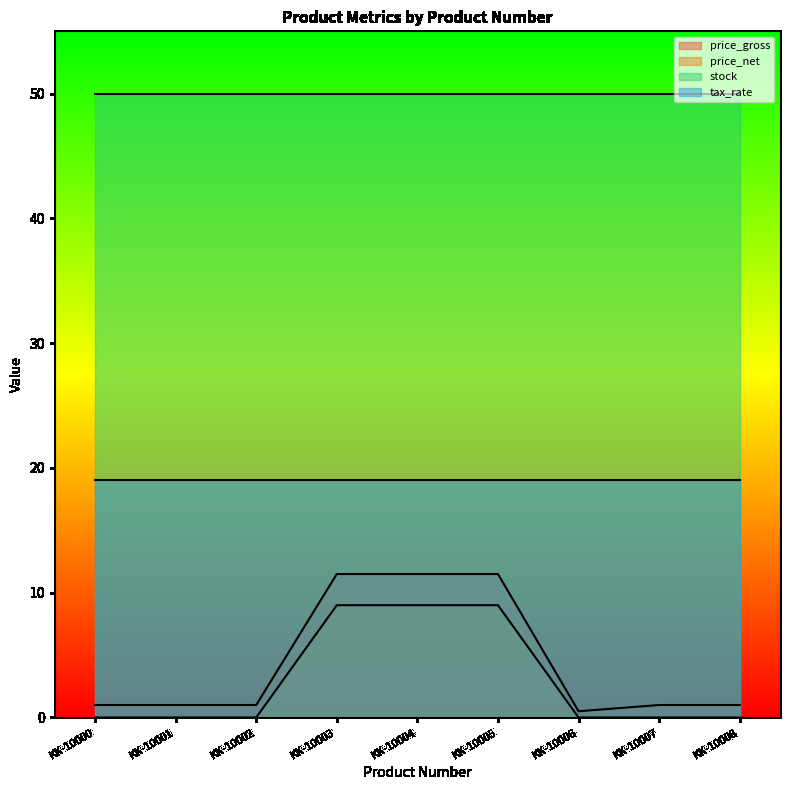

List the series in order of their peak value, highest first.

stock, tax_rate, price_gross, price_net